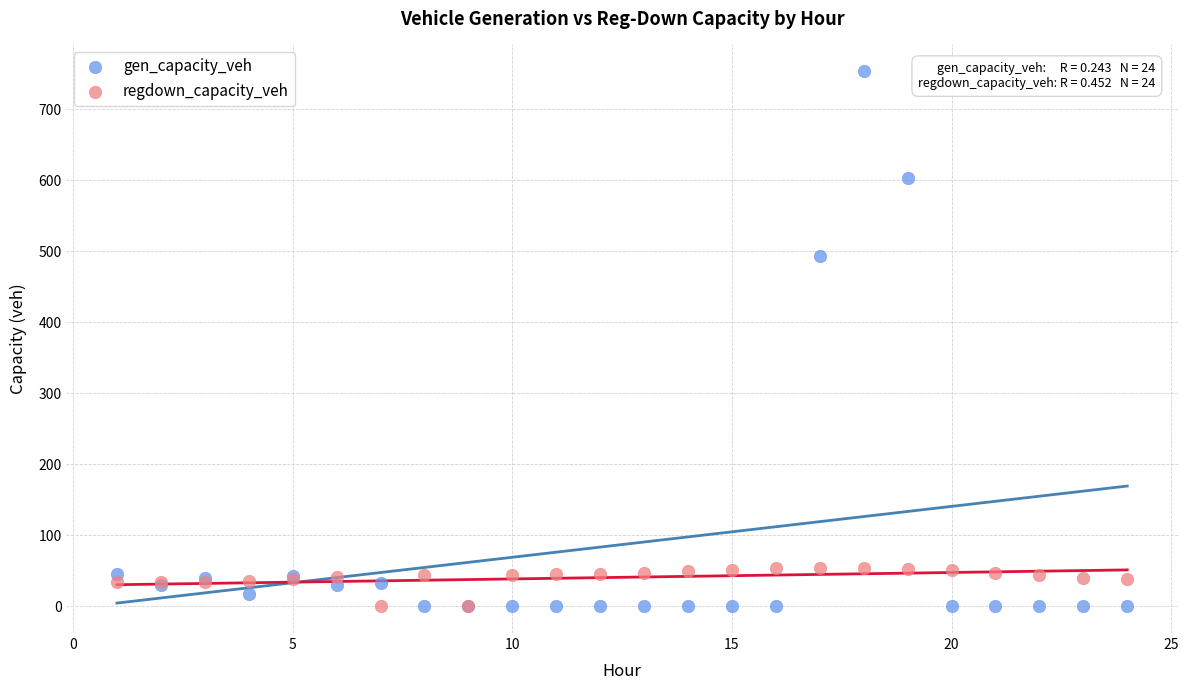

What are all the series names shown in the legend?

gen_capacity_veh, regdown_capacity_veh